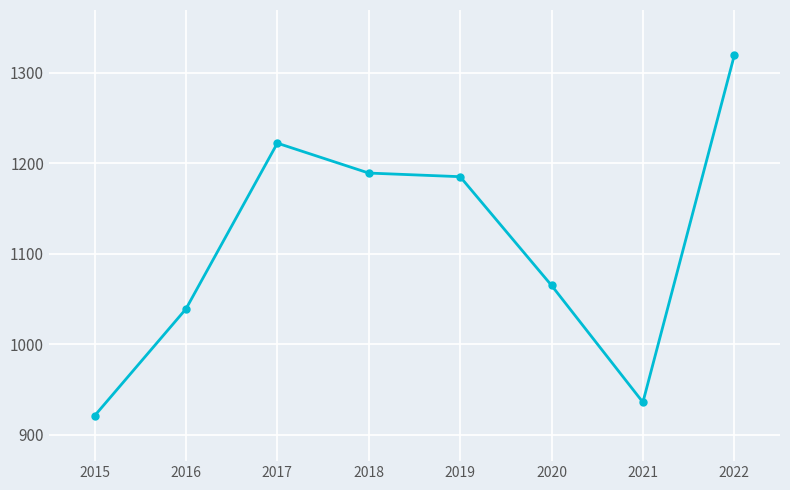

What is the average value?

1110